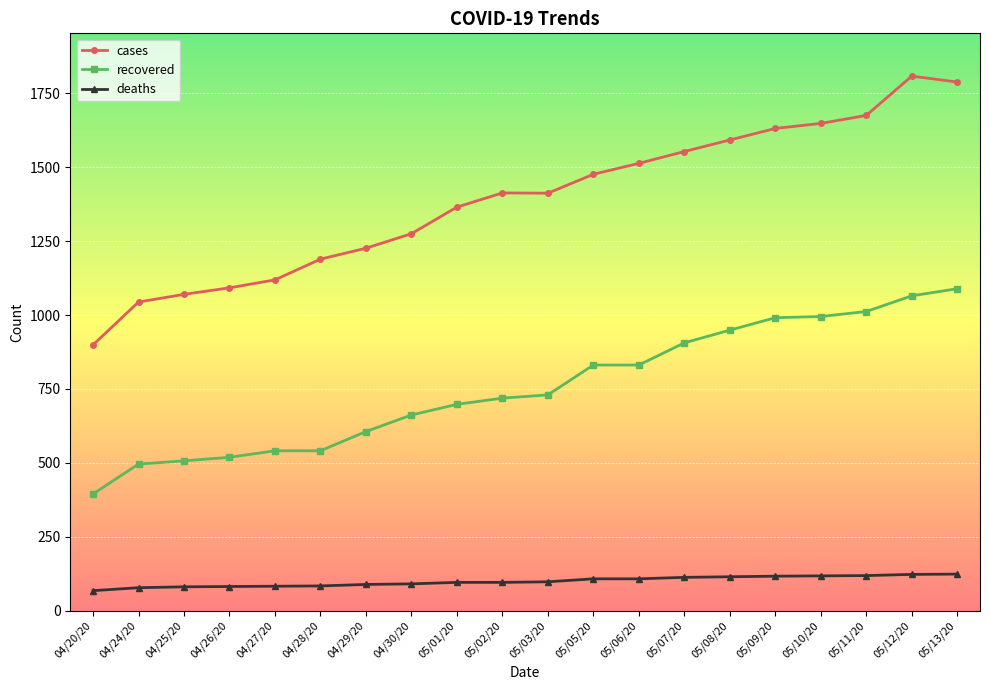

List the series in order of their overall mean, highest first.

cases, recovered, deaths